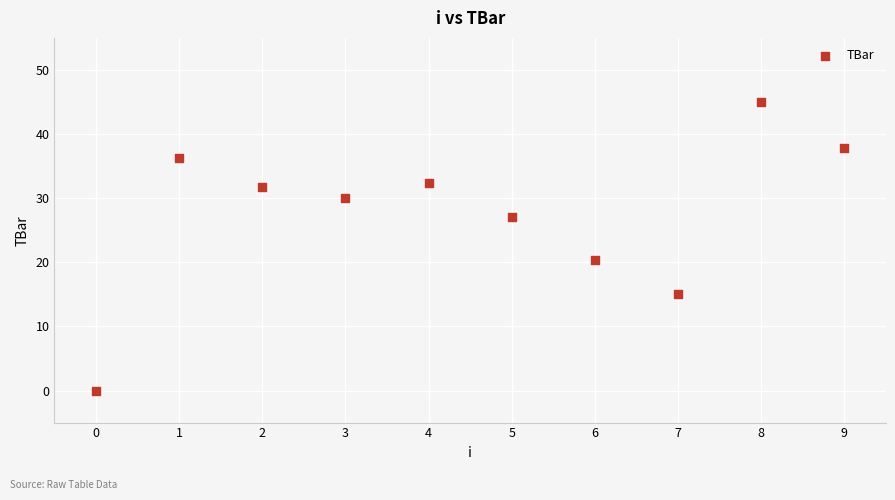

What is the range of Y values (max minus min)?

45.0